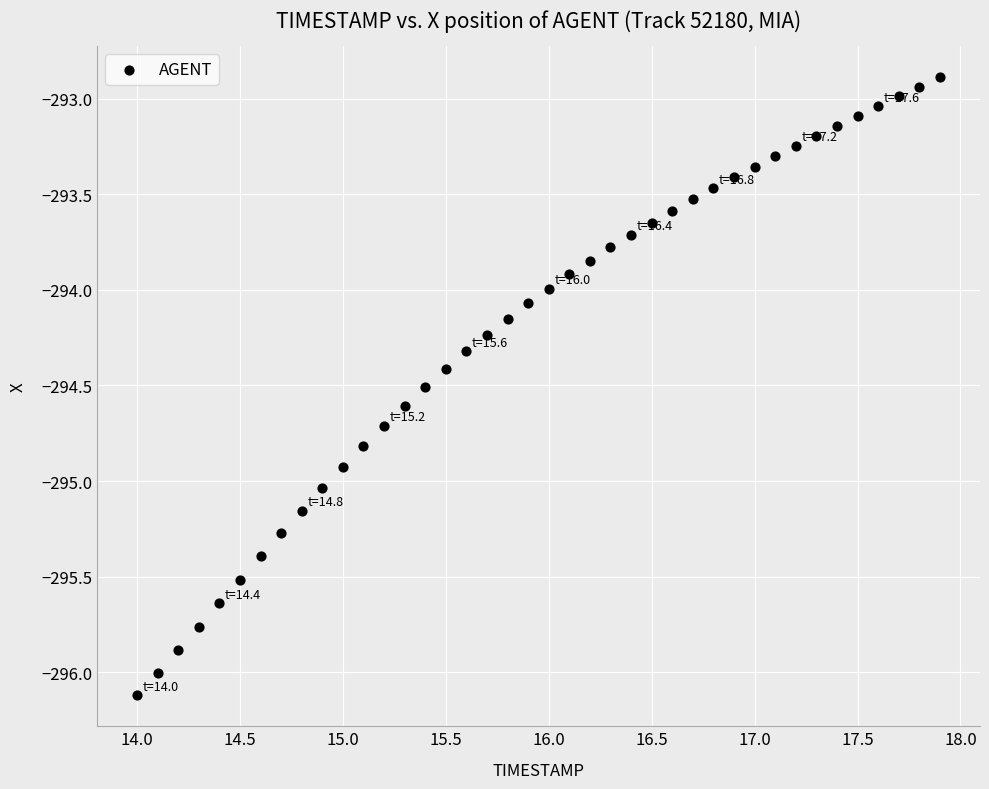

What is the range of X values (max minus min)?

3.9